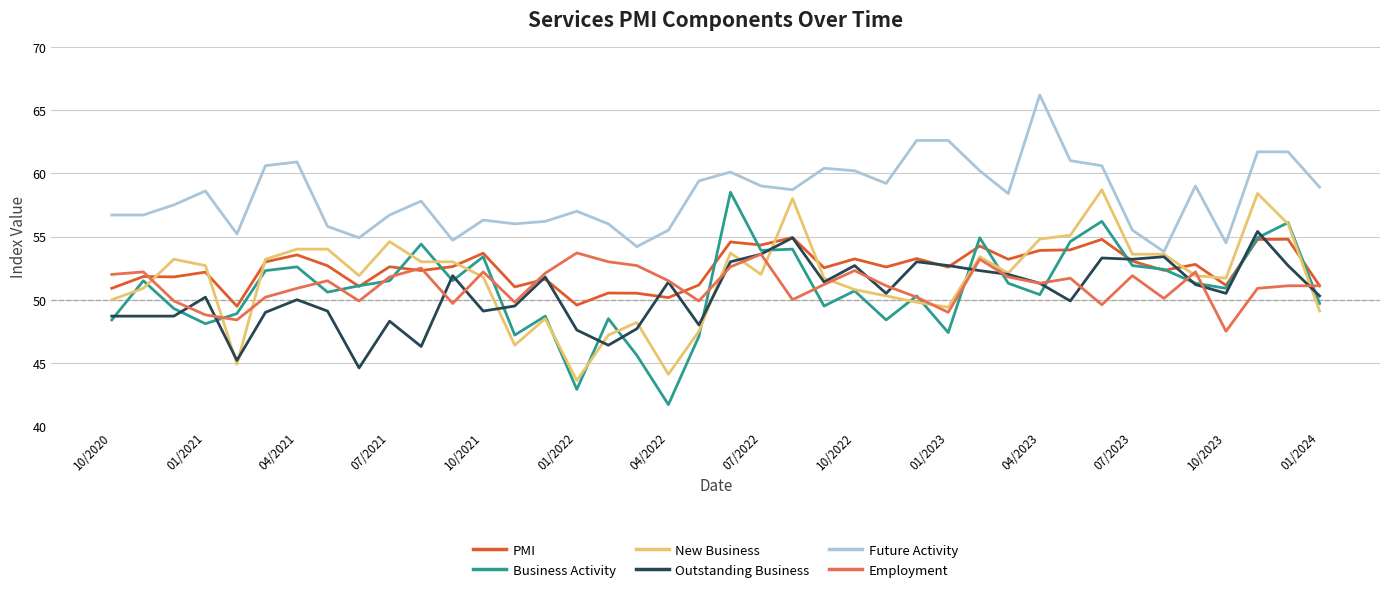

True or false: Employment and Future Activity intersect in this chart.

False